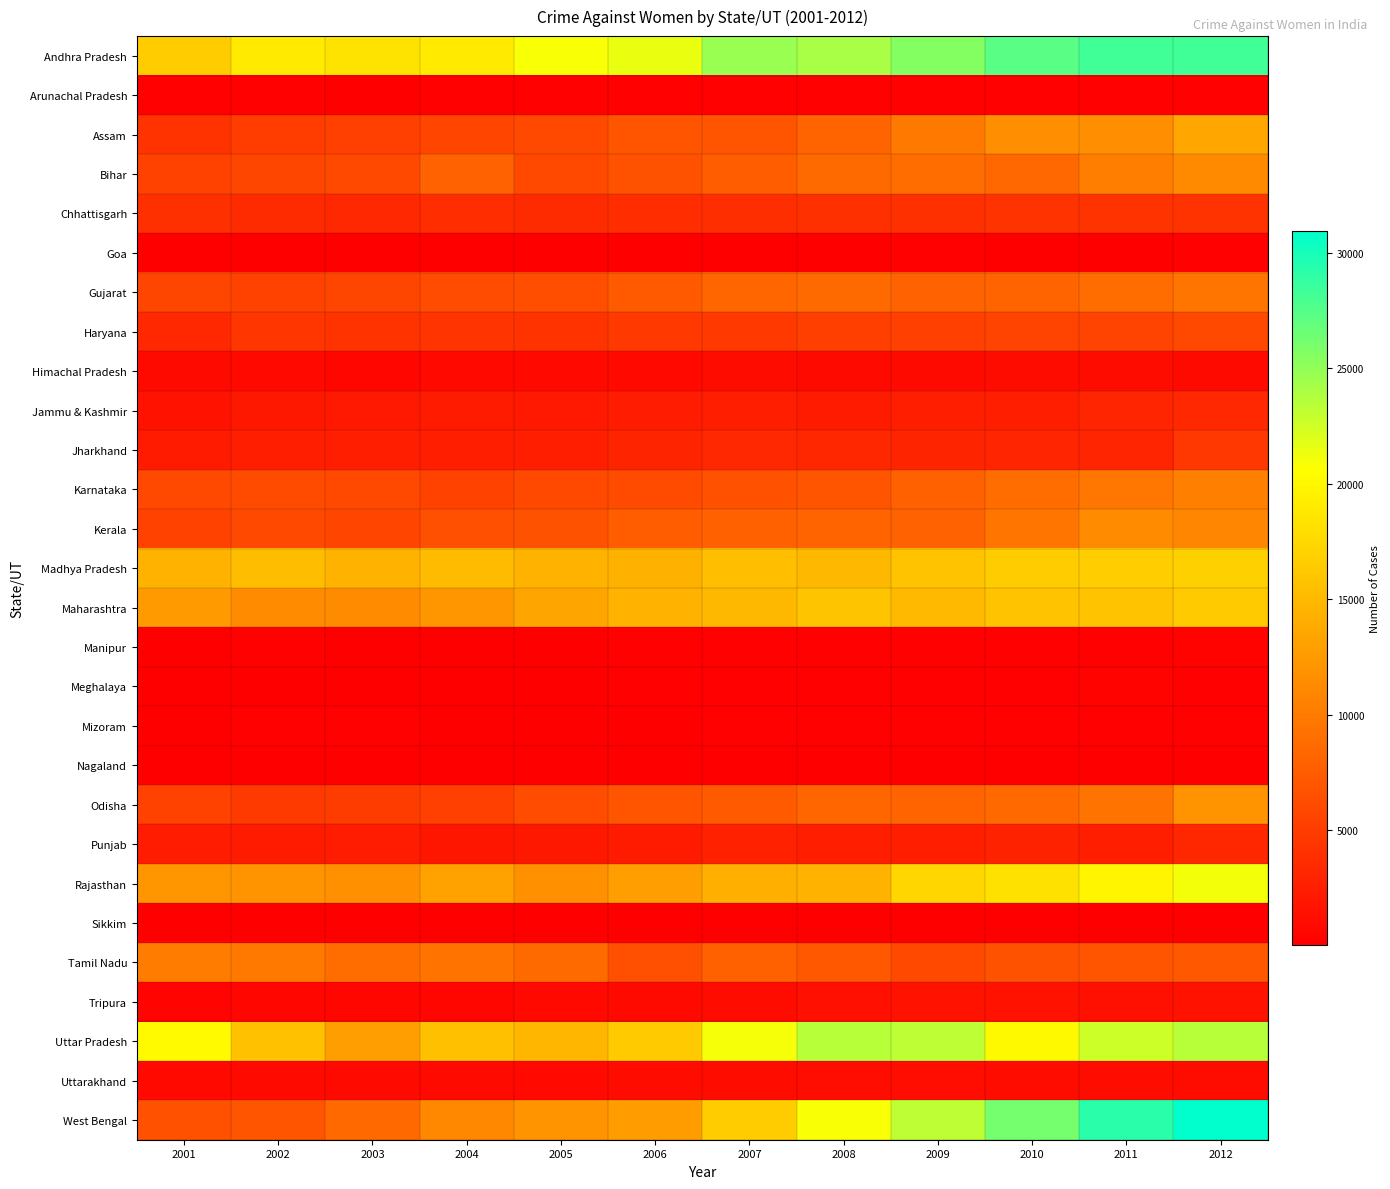

Which series has the largest total across all categories?

Andhra Pradesh